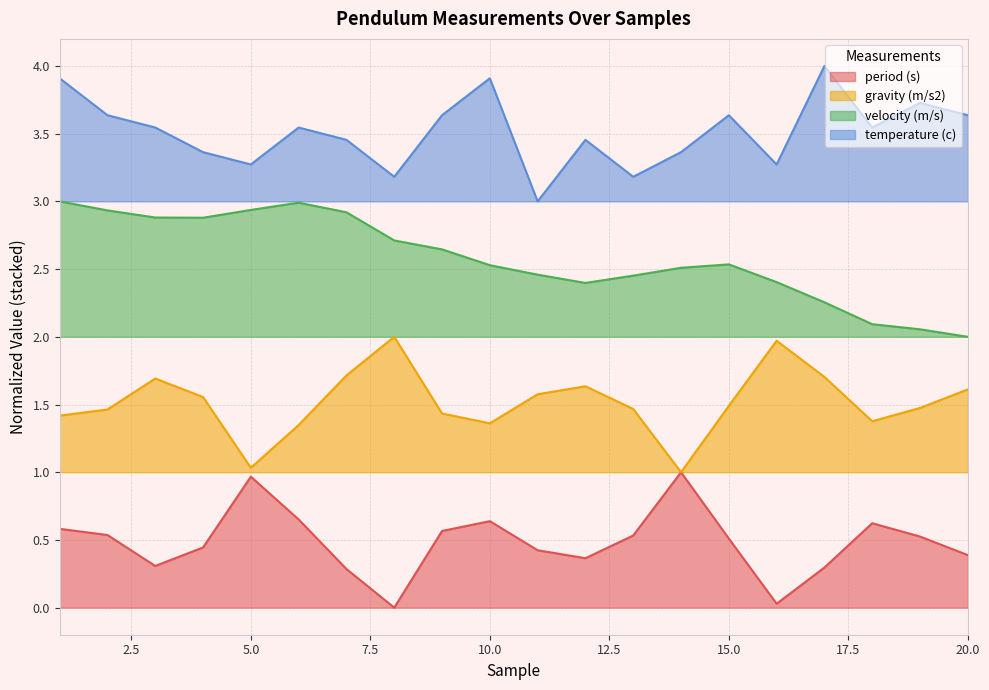

Which series changed the most between 6 and 15?

velocity (m/s)